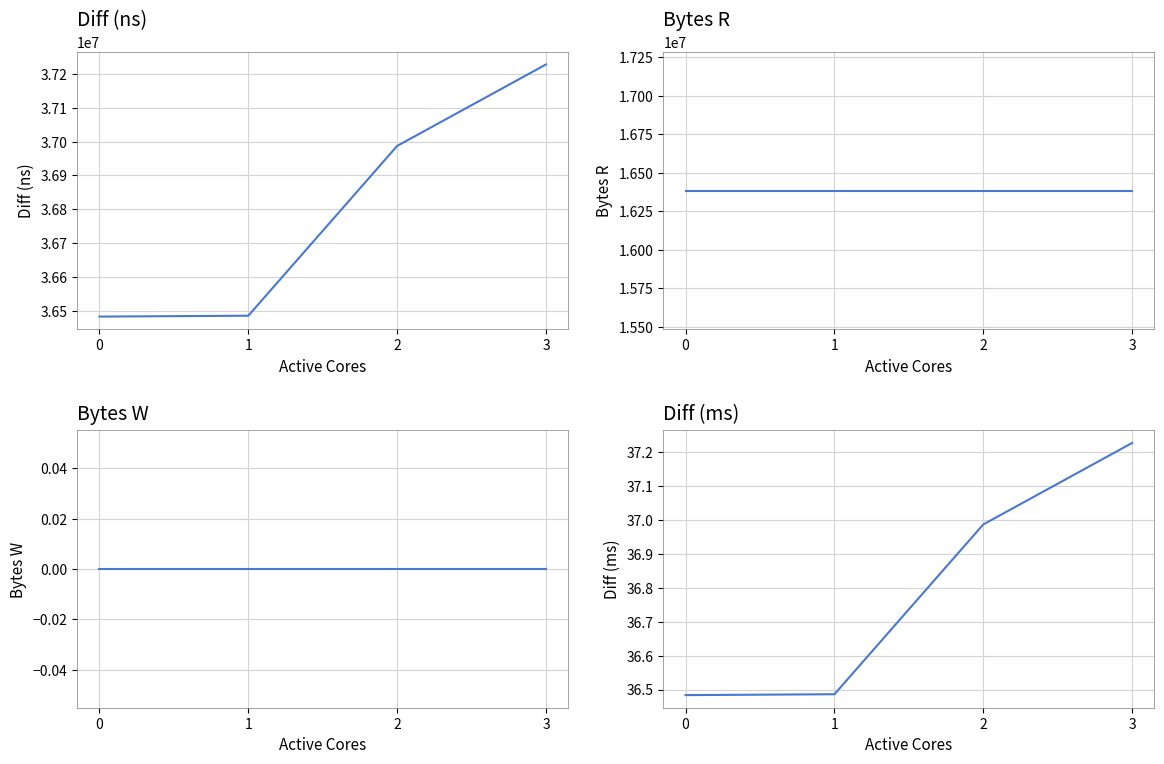

Which has a higher value, 2 or 0?

2